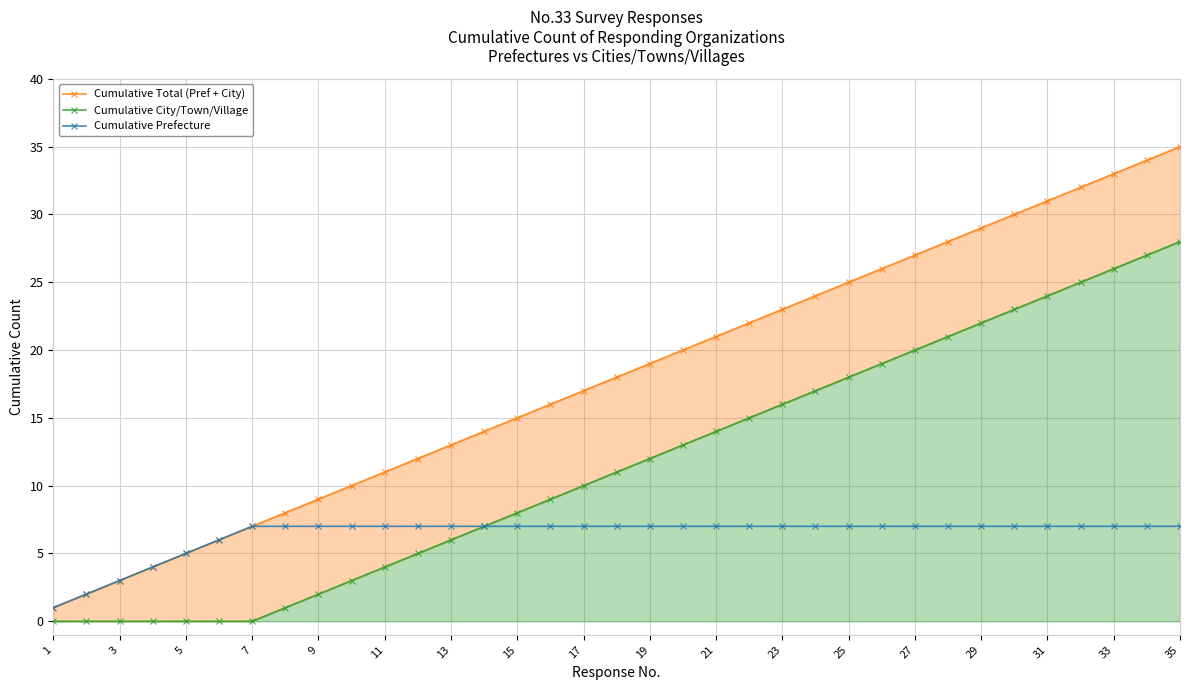

At how many categories does at least one series exceed 27?

8